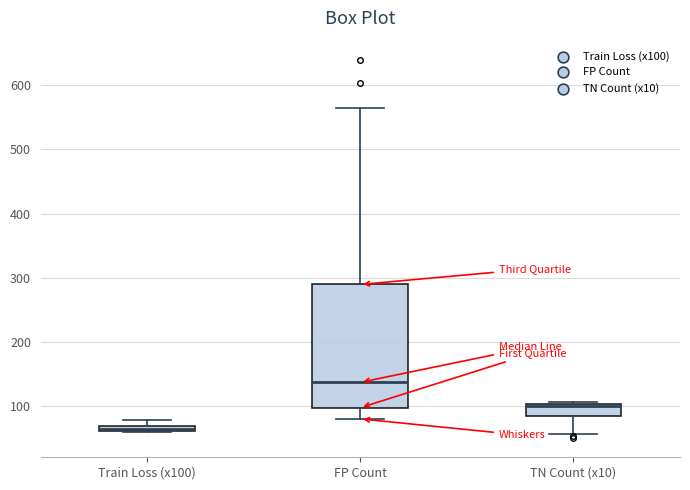

Comparing the boxes themselves (not the whiskers), which one is the tallest?

FP Count